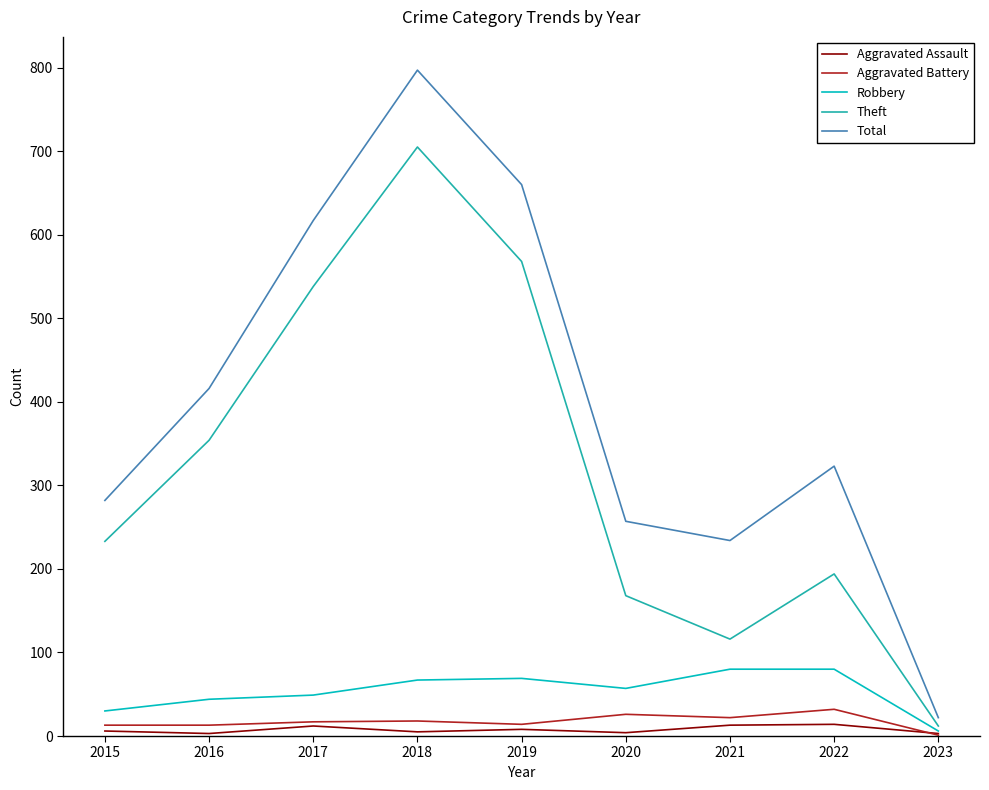

At which category is the sum across all series the highest?

2018